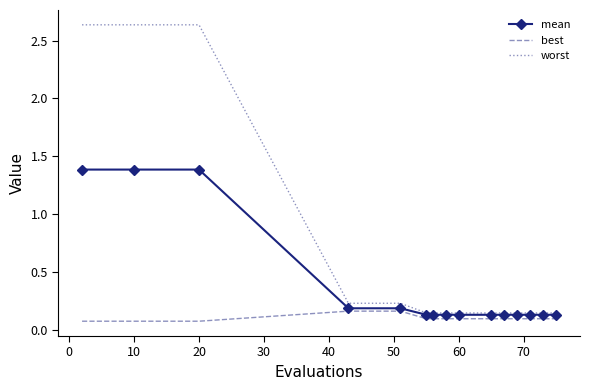

List the series in order of their overall mean, lowest first.

best, mean, worst